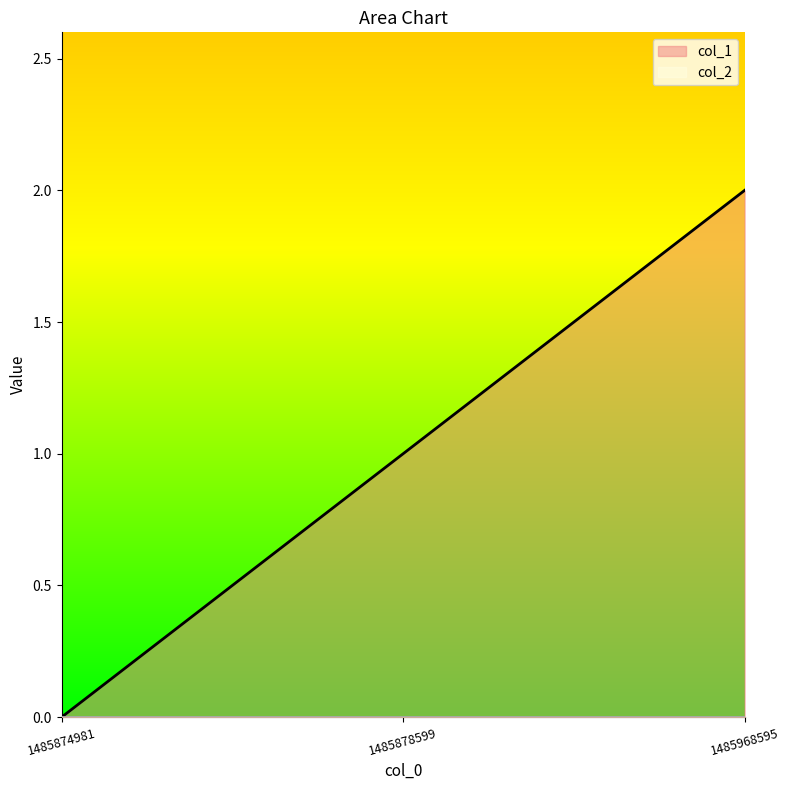

What is the value of the 3rd point from the left?

2